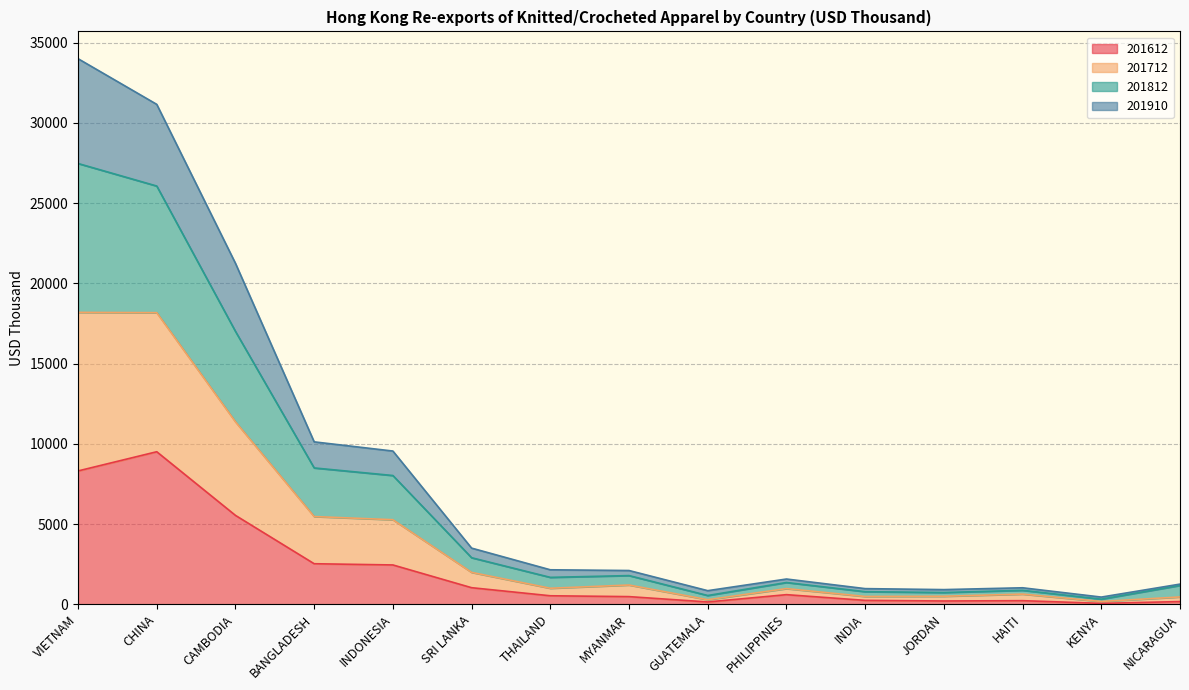

The 201612 series shows 13702.5 at VIETNAM. True or false?

False